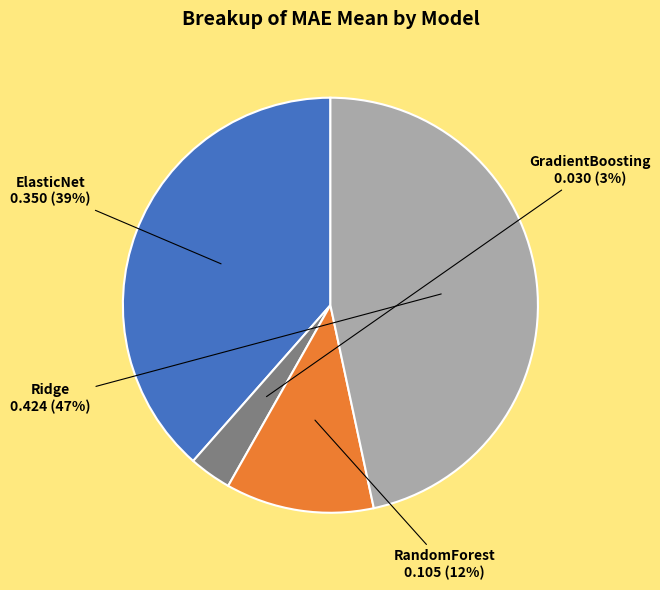

Does any single category account for the majority?

No